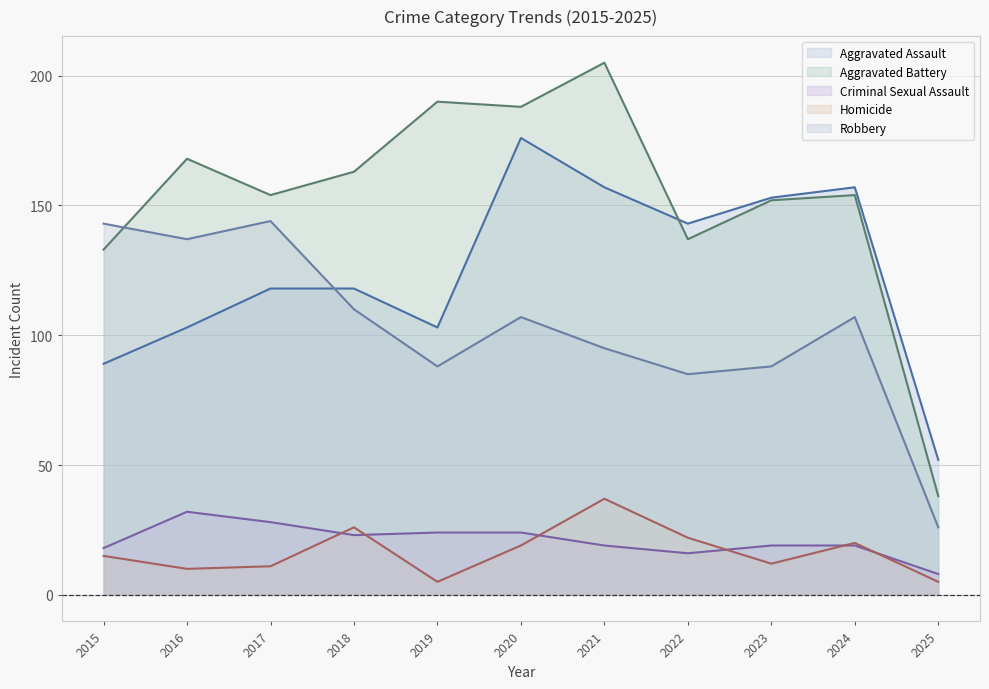

What is the spread (max minus min) of values at 2019?

185